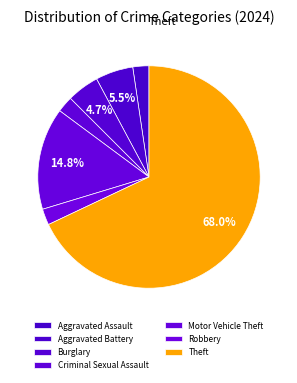

What is the majority slice?

Theft